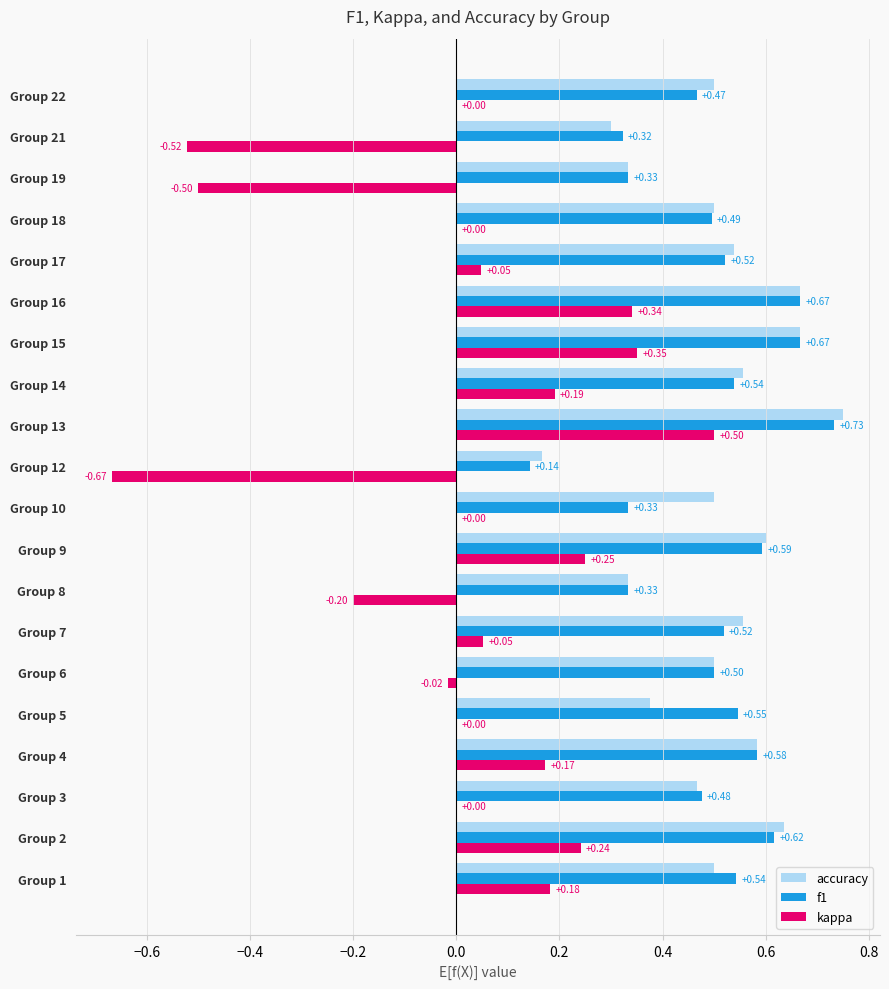

Count the accuracy values in the range 0 to 1.

20